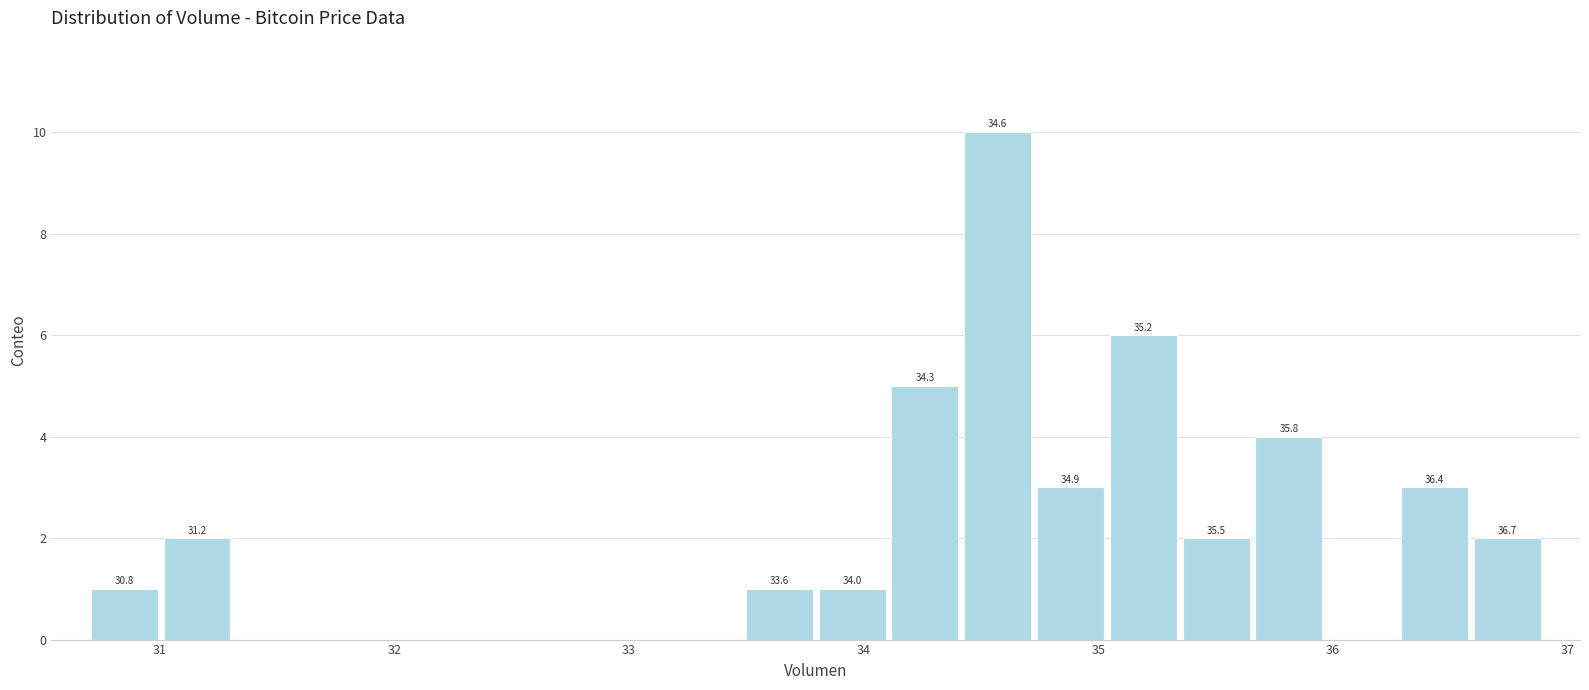

Around what value on the x-axis is the tallest bar? Give the approximate position of its centre, as read against the axis.

34.6